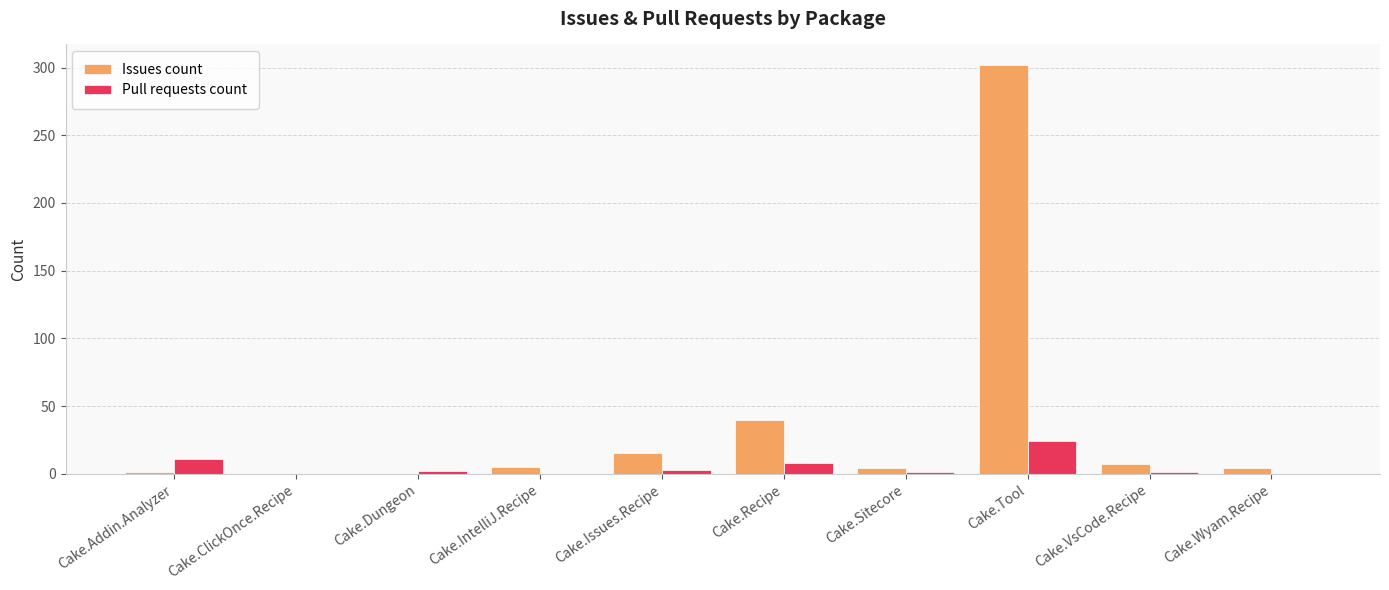

Which series has the largest total across all categories?

Issues count